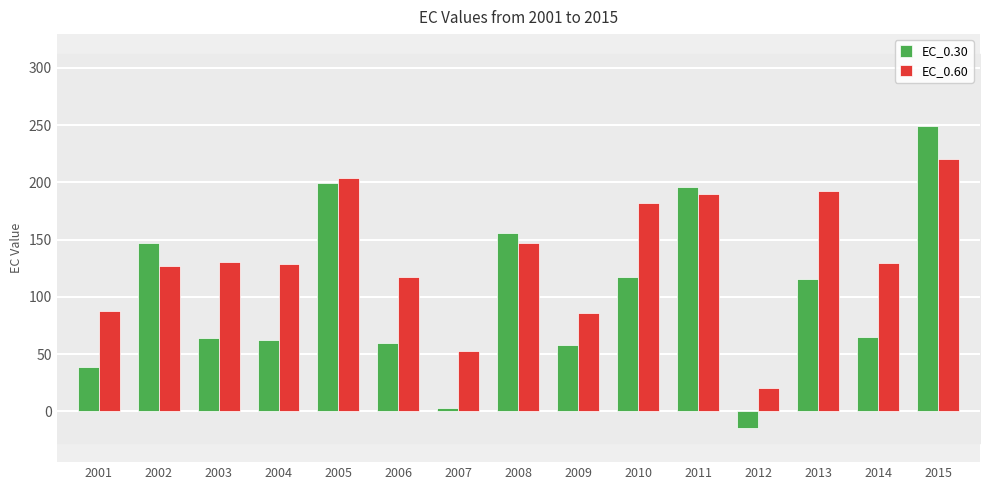

What is the difference between the highest and lowest values at 2005?

4.3